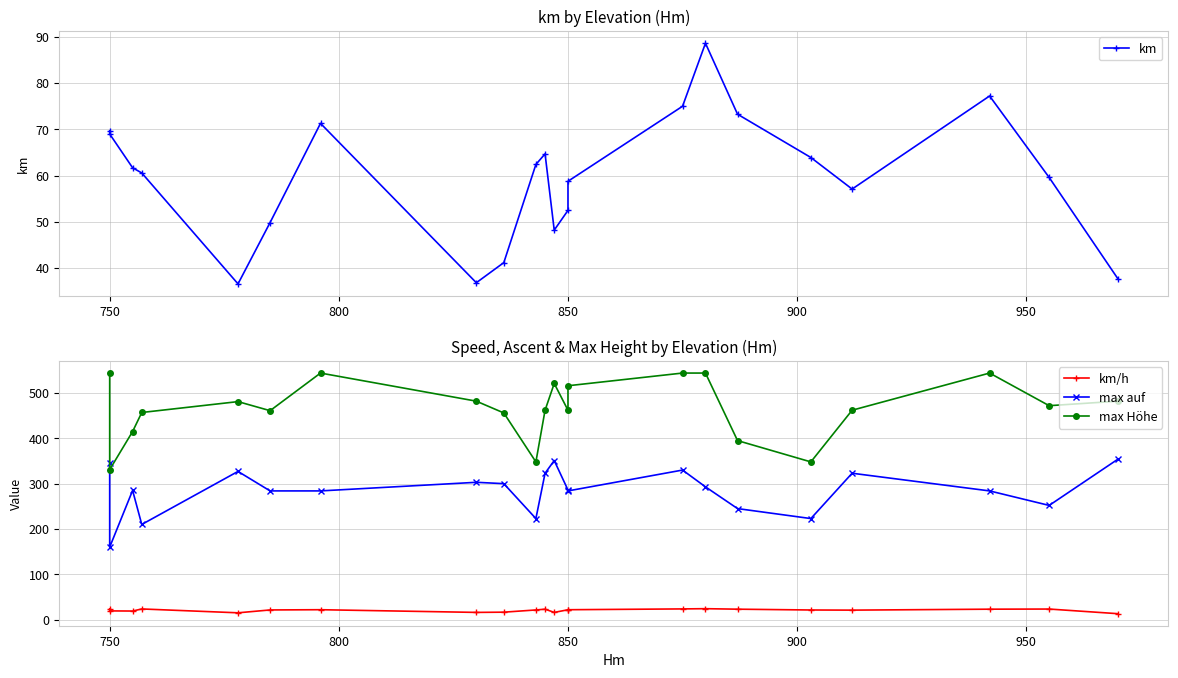

What is the value of the max Höhe point at the 1st from the left?

544.0